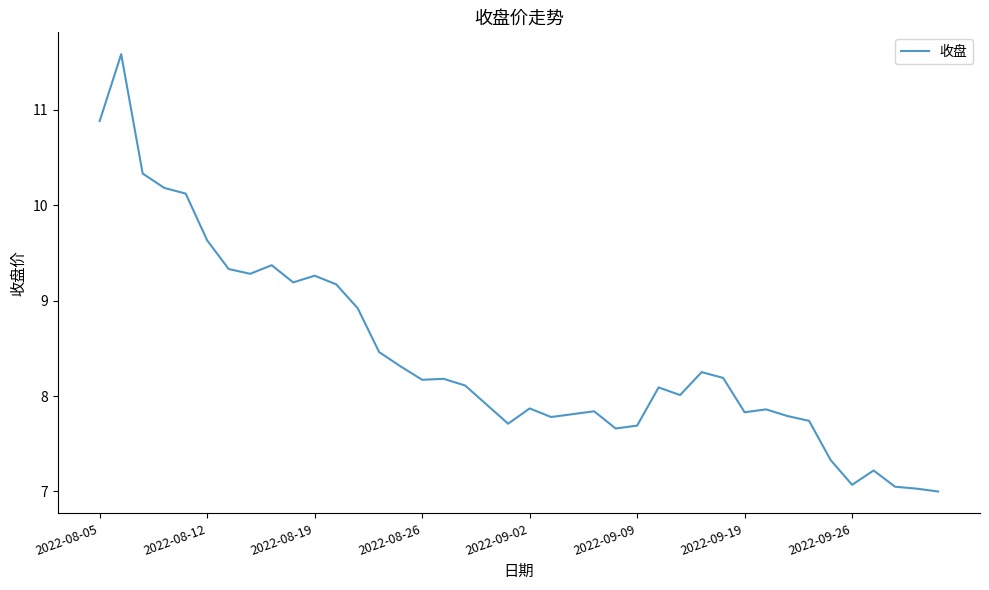

What is the difference between the maximum and minimum values?

4.6